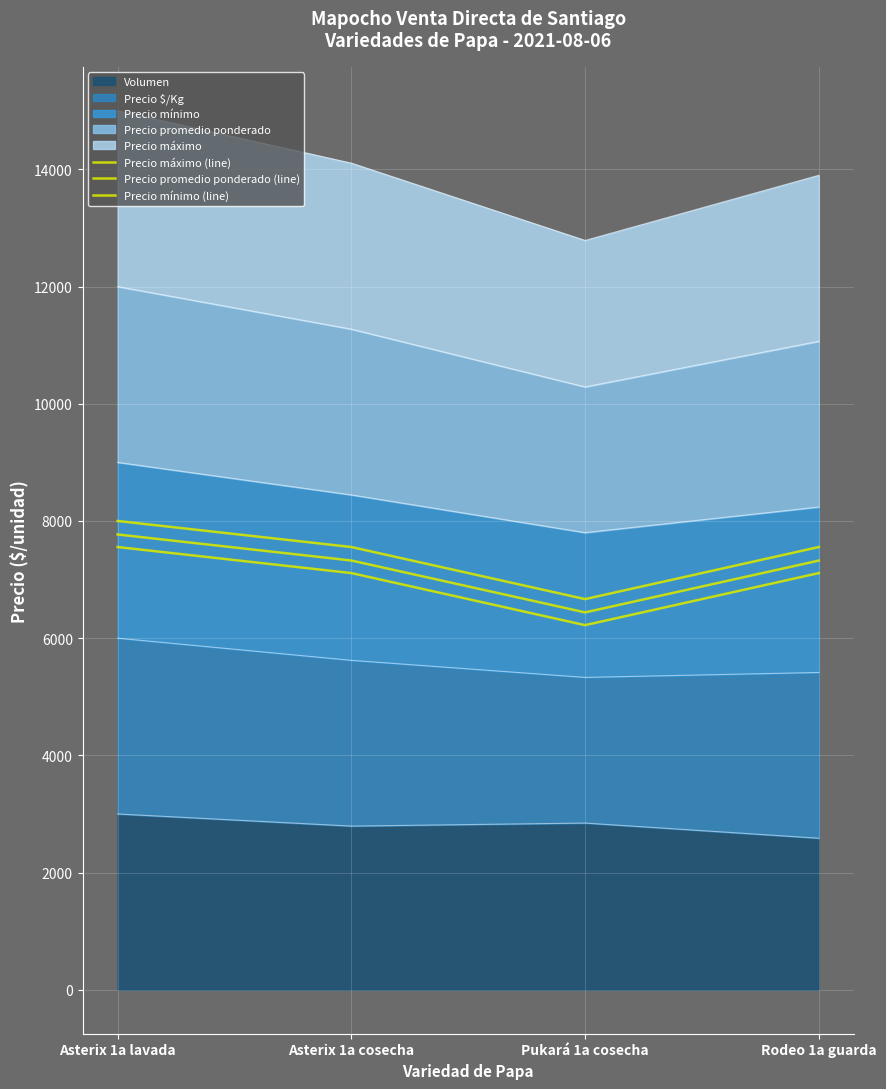

At Asterix 1a cosecha, list the series in order from largest to smallest.

Precio máximo (line), Precio promedio ponderado (line), Precio mínimo (line)